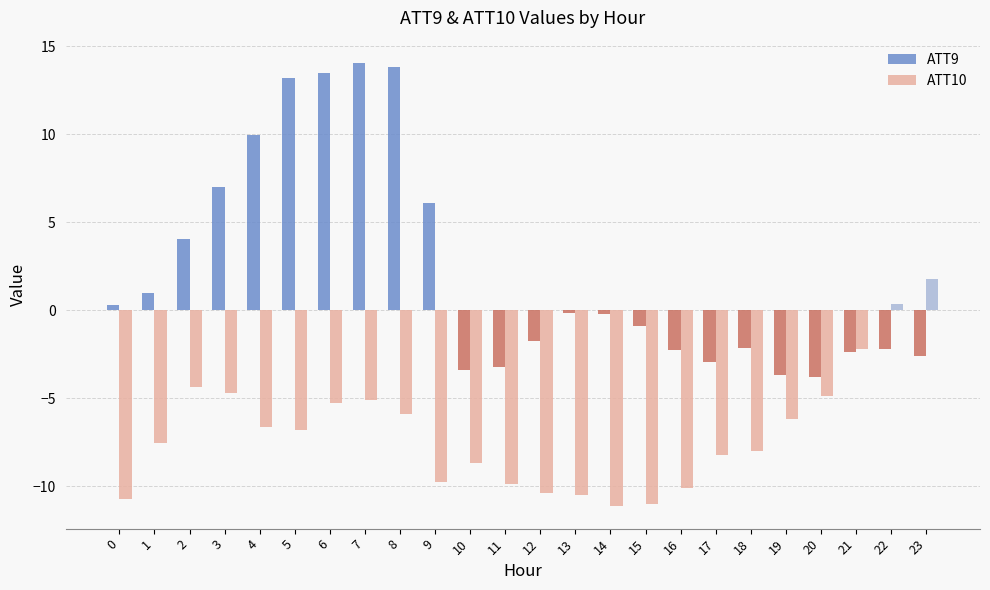

What is the difference between the second highest and minimum values in the ATT9 series?

17.6